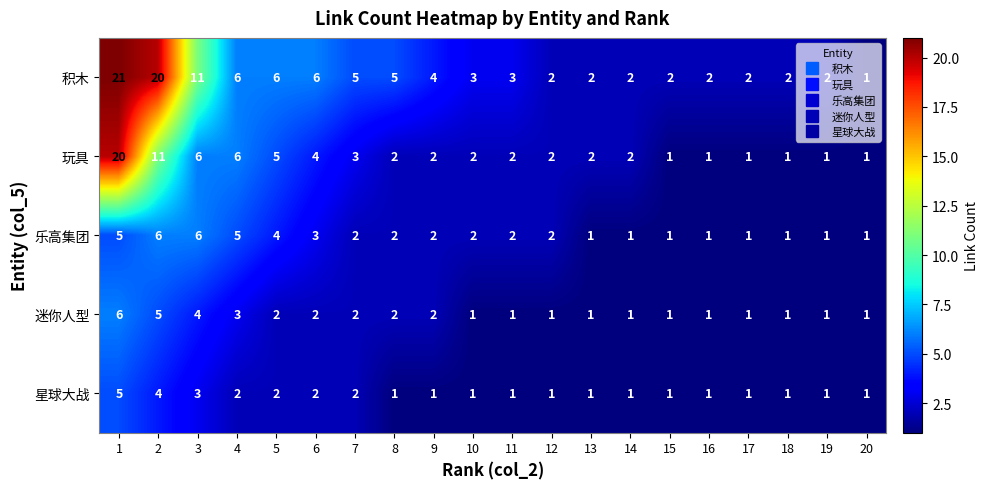

Which series has the widest spread of values?

积木